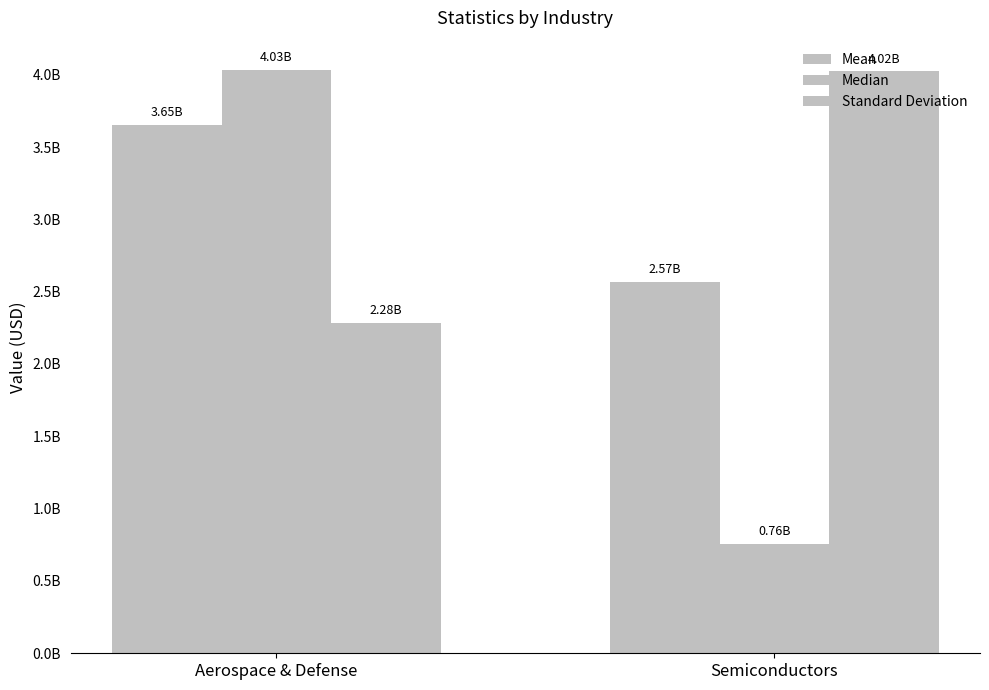

What is the label of the 1st bar from the left?

Aerospace & Defense